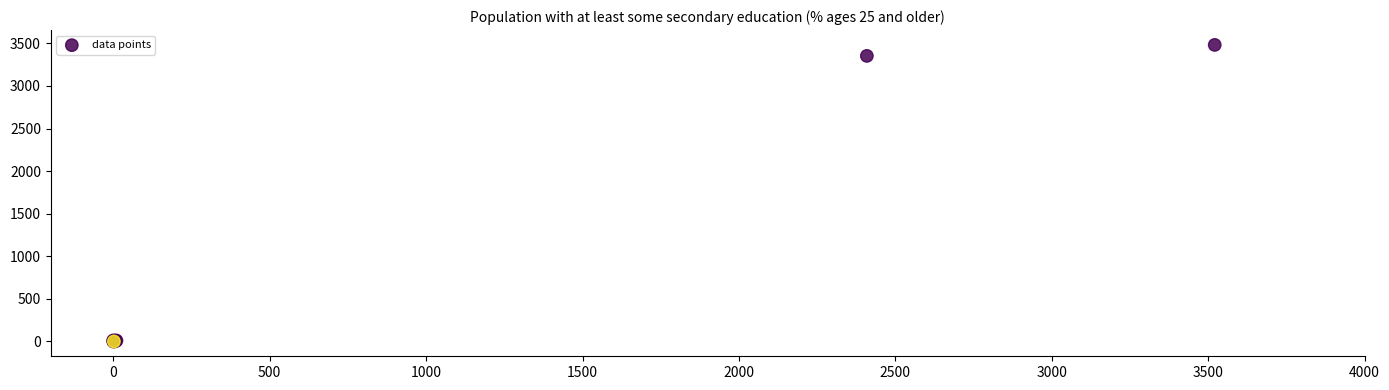

What Y value in the scatter plot is closest to 1741?

3353